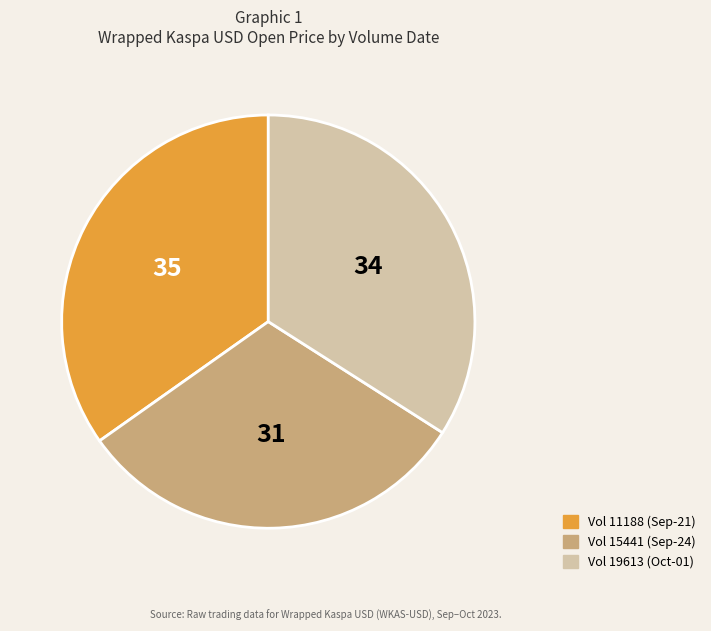

Count the number of slices in the pie.

3